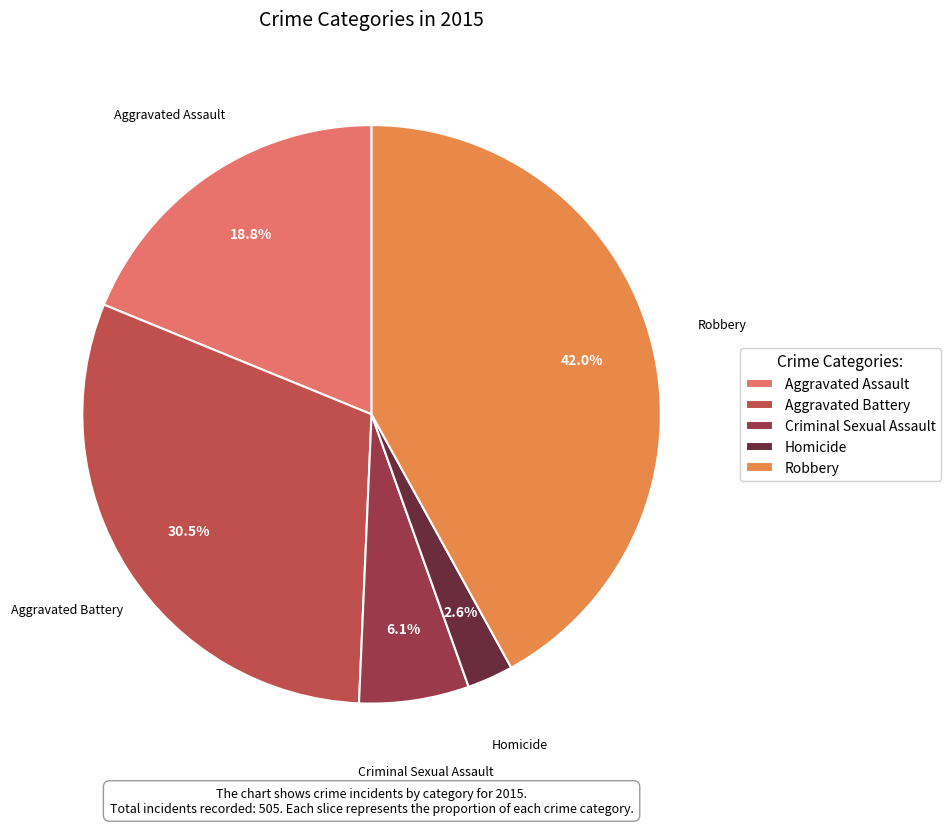

To the nearest percent, what is the average slice percentage?

20%